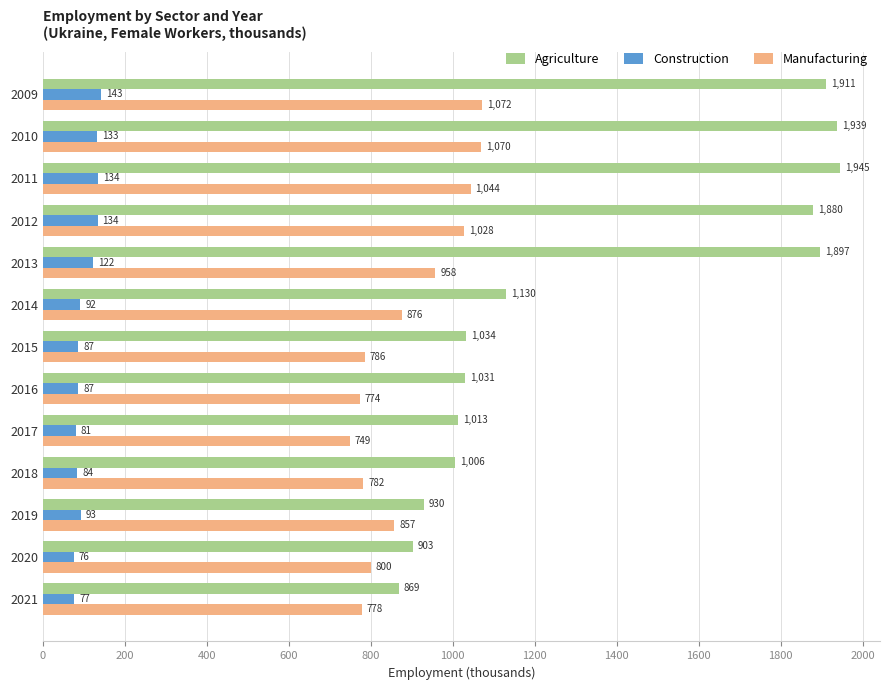

What is the highest value of the Construction series?

142.7